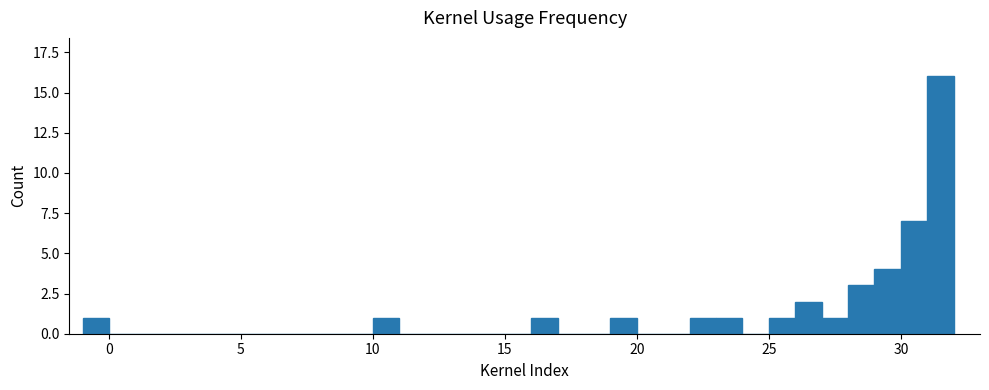

Around what value on the x-axis is the tallest bar? Give the approximate position of its centre, as read against the axis.

31.5